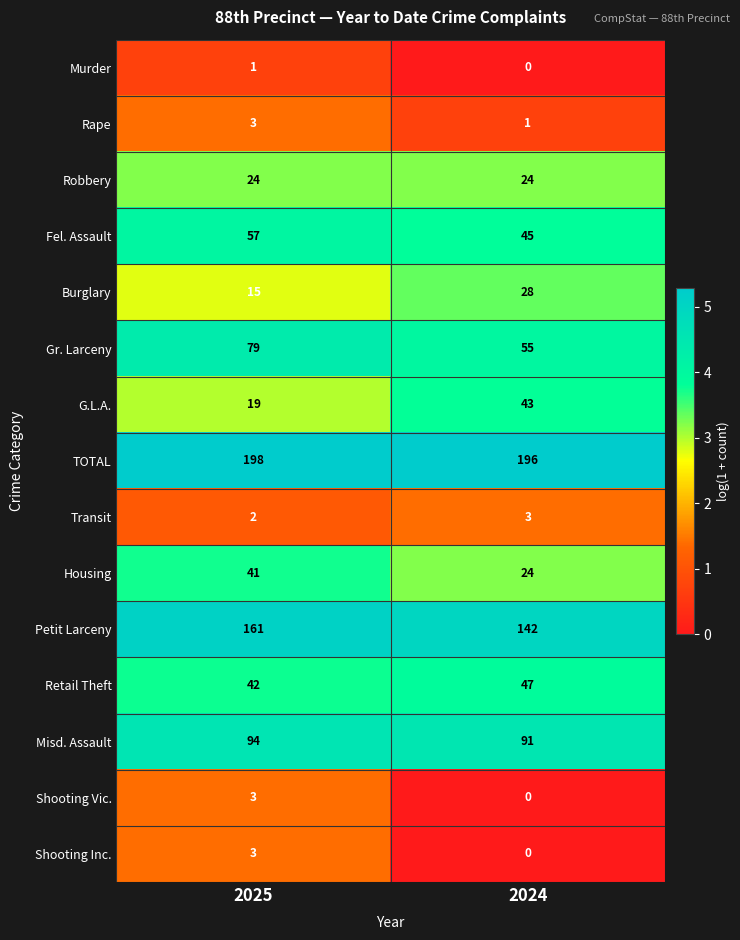

What is the total value across all series at 2025?

742